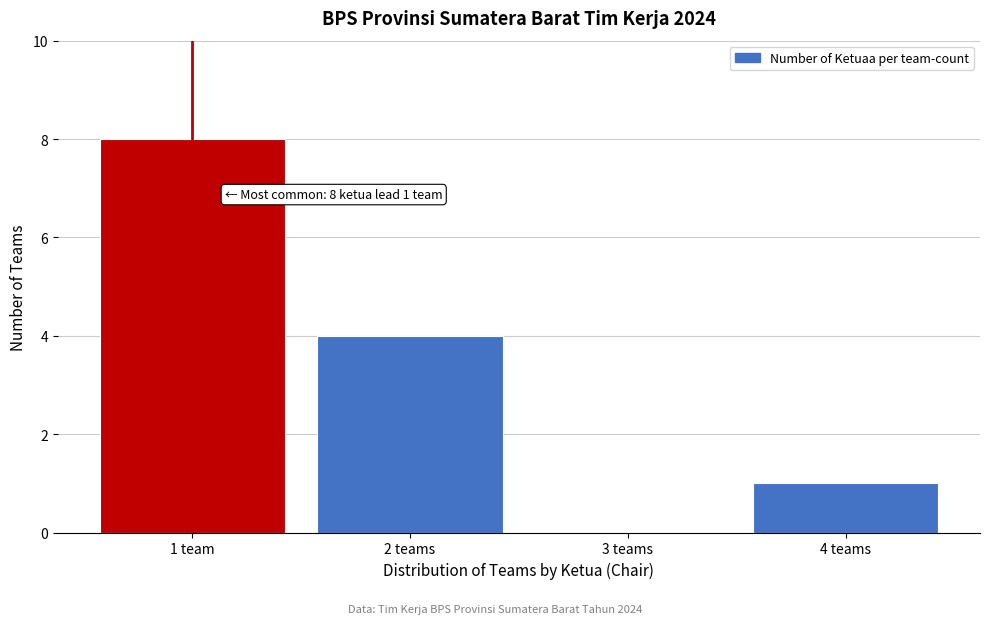

Reading left to right, what are all the values shown in this chart?

1 team=8	2 teams=4	3 teams=0	4 teams=1